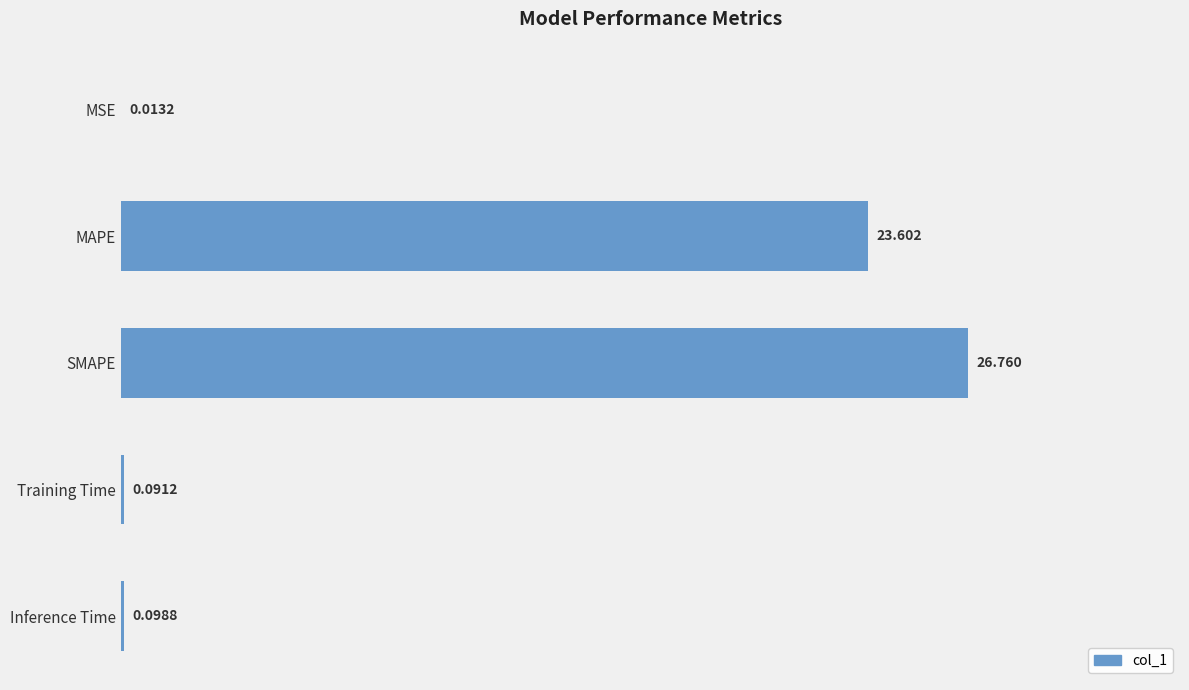

Between MSE and Inference Time, which is larger?

Inference Time